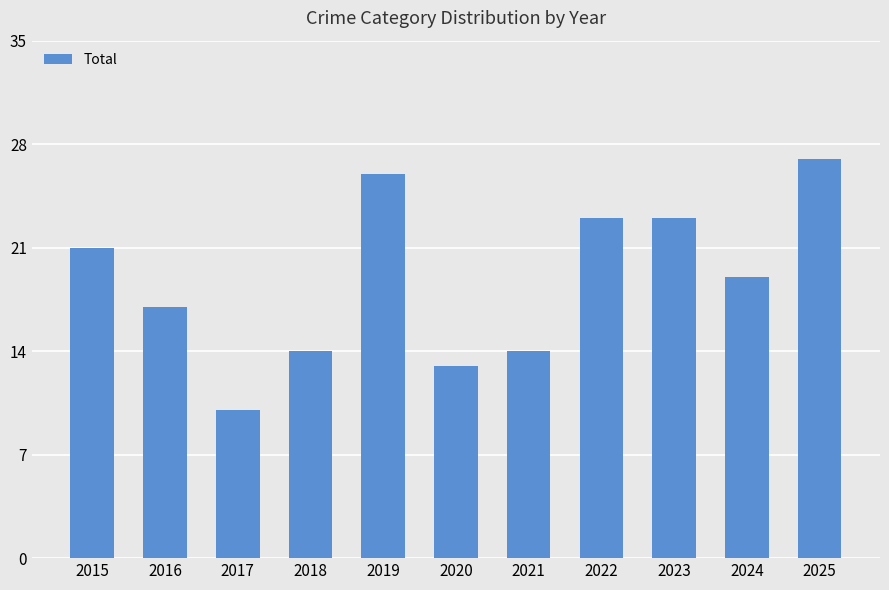

Which has a higher value, 2023 or 2016?

2023